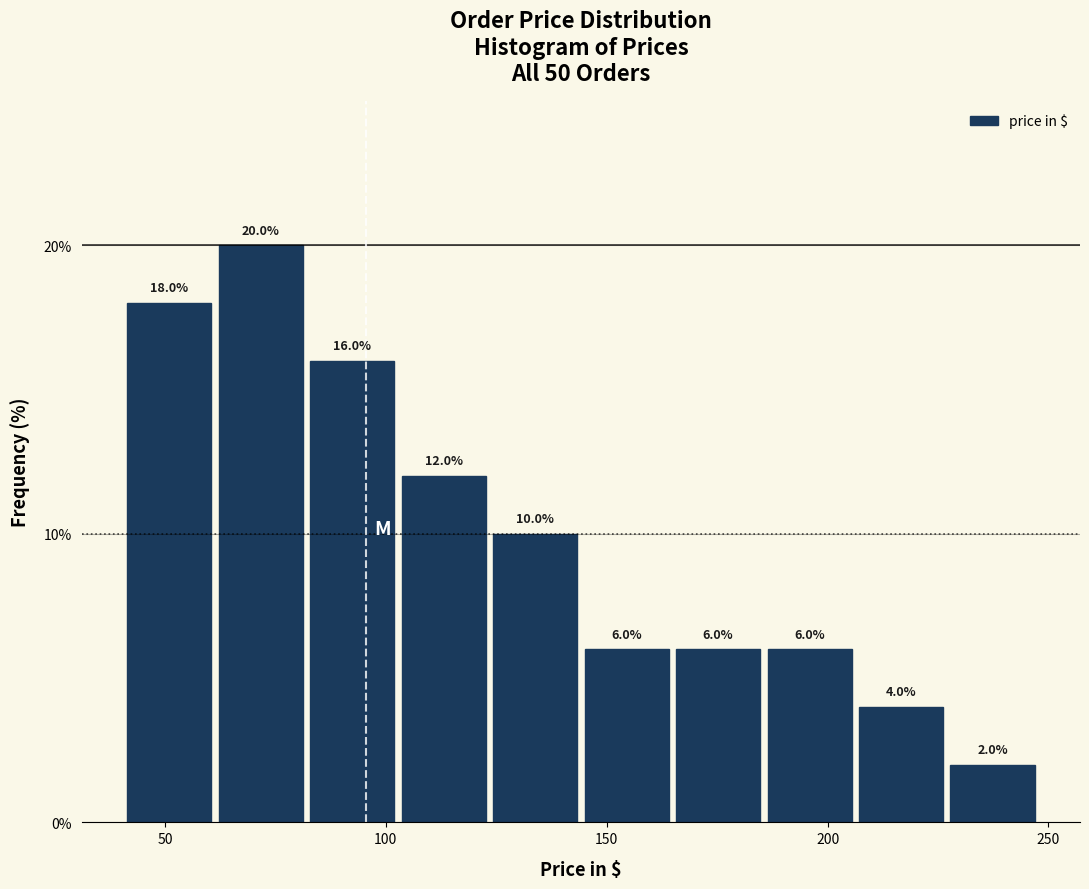

Which range on the x-axis has the tallest bar?

60 to 85